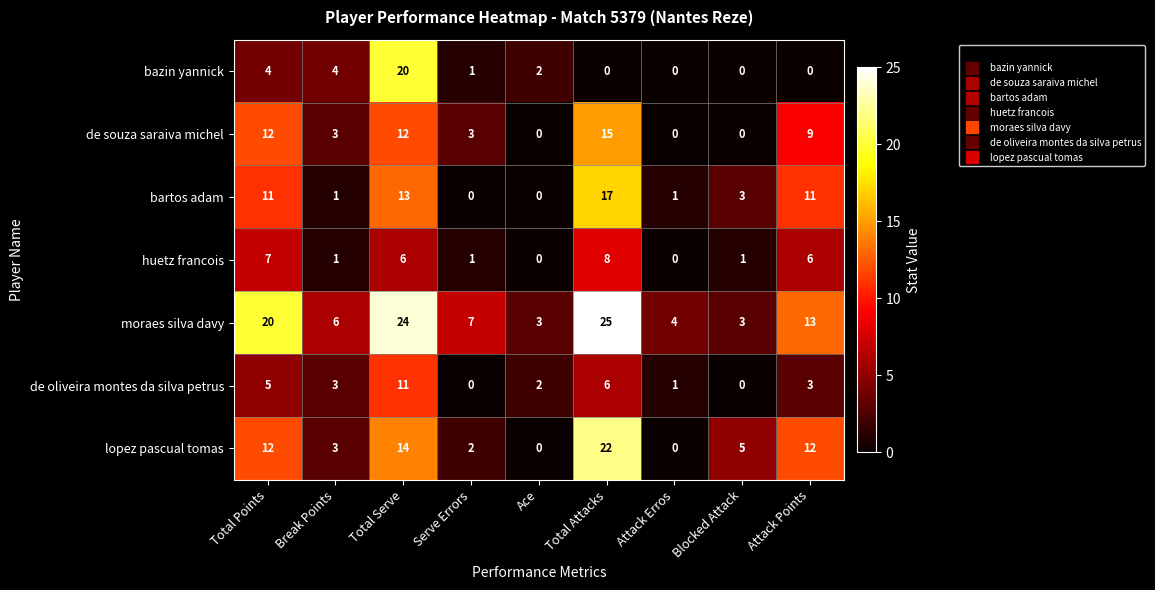

True or false: de souza saraiva michel has a value of 7 at Total Attacks.

False